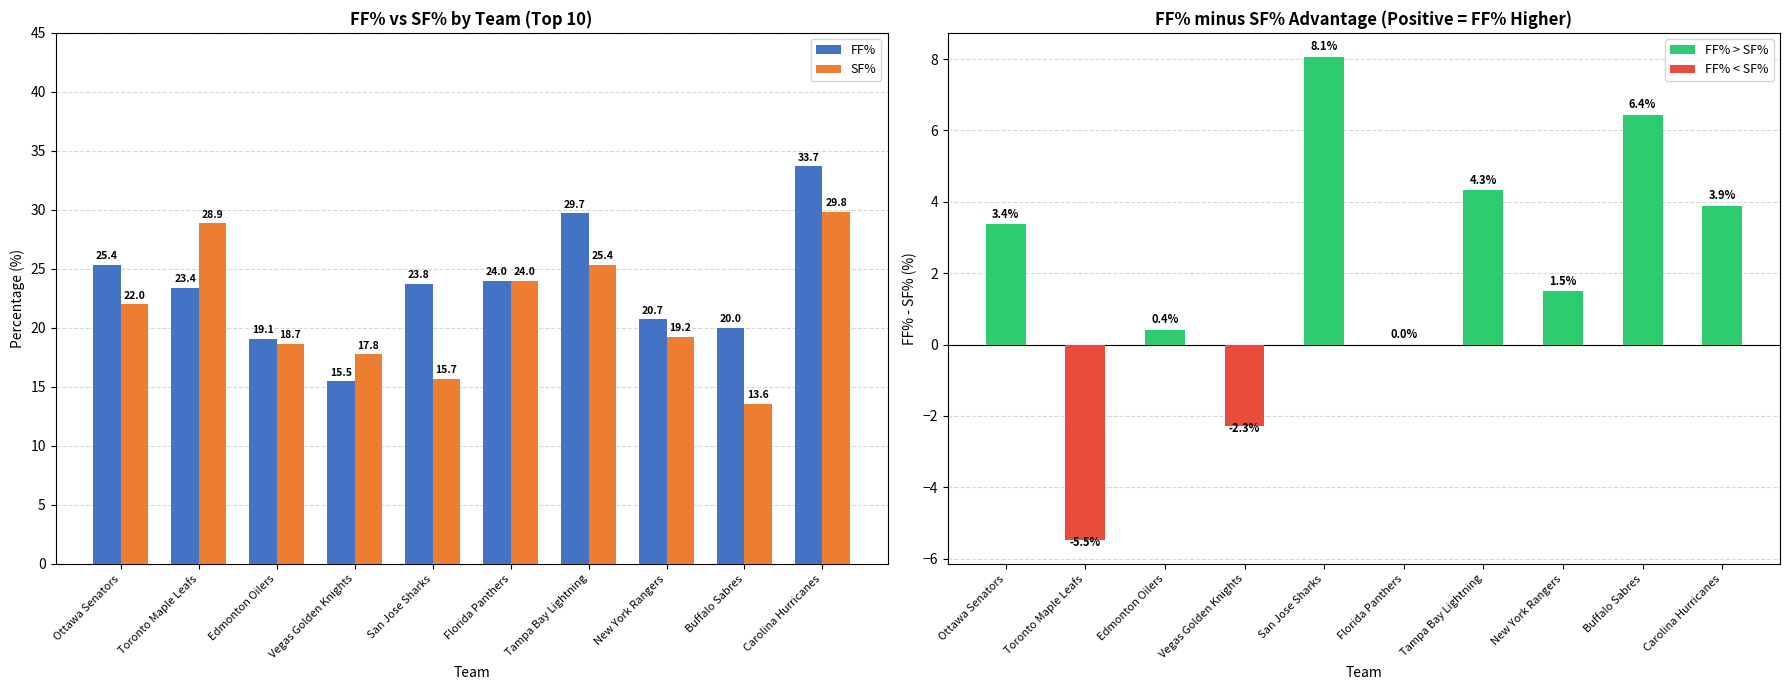

Which has a higher value, Buffalo Sabres or New York Rangers?

New York Rangers